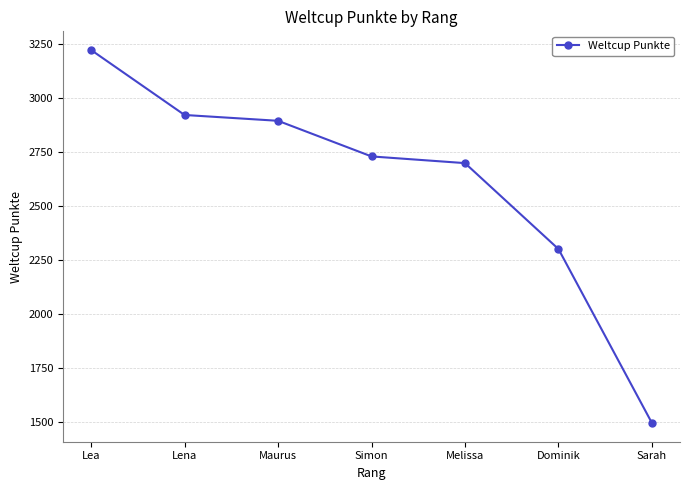

Does the chart have visible grid lines?

Yes